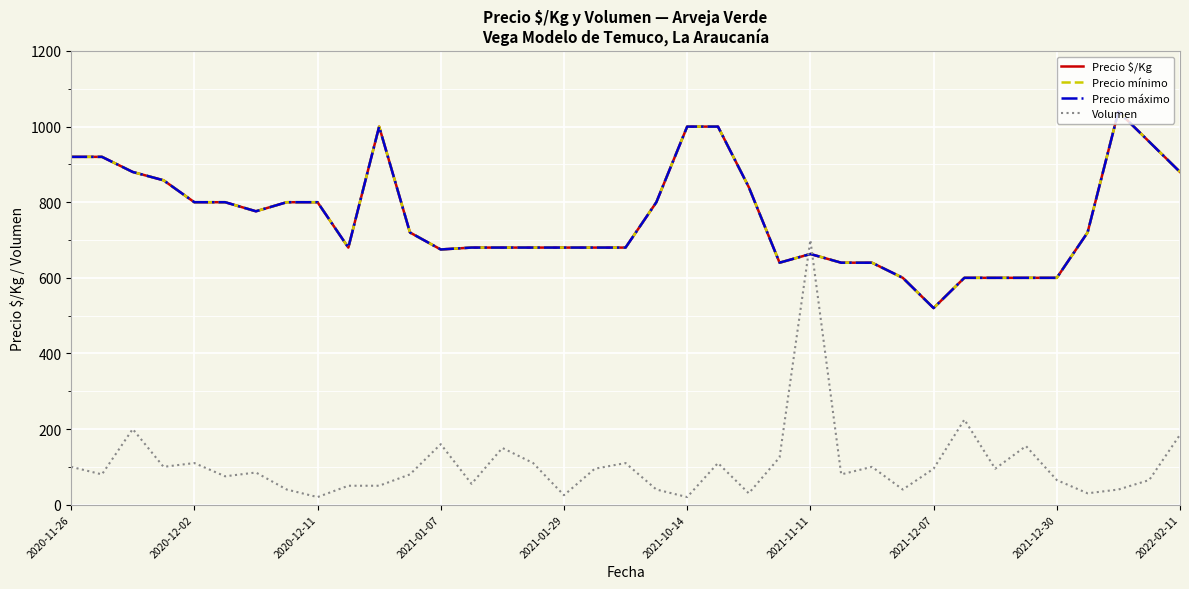

True or false: Precio máximo and Precio mínimo cross at least once.

False